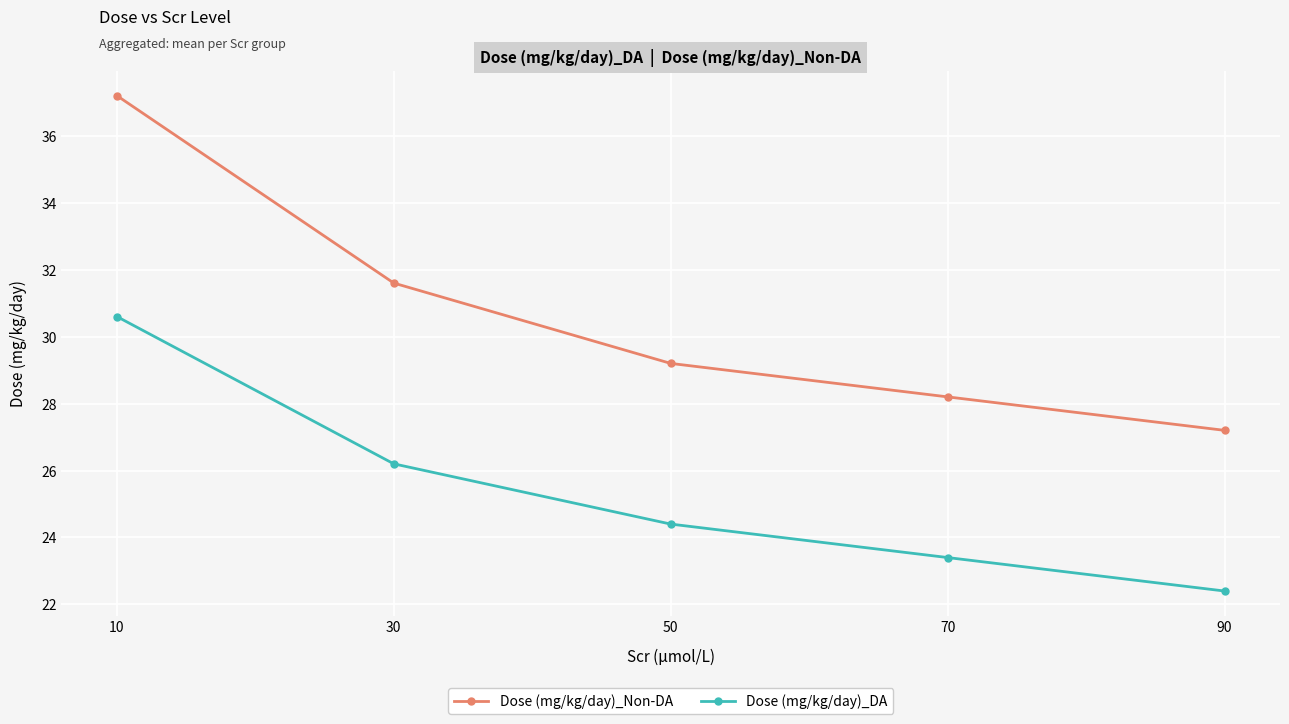

True or false: Dose (mg/kg/day)_DA and Dose (mg/kg/day)_Non-DA cross at least once.

False